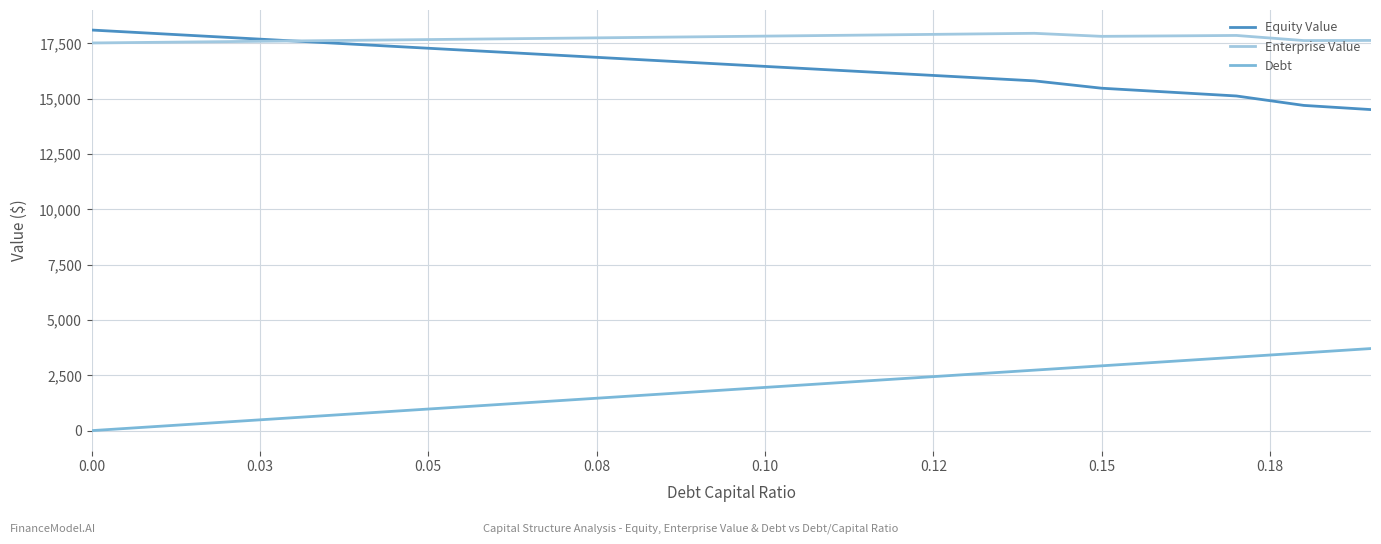

True or false: Enterprise Value and Debt intersect in this chart.

False